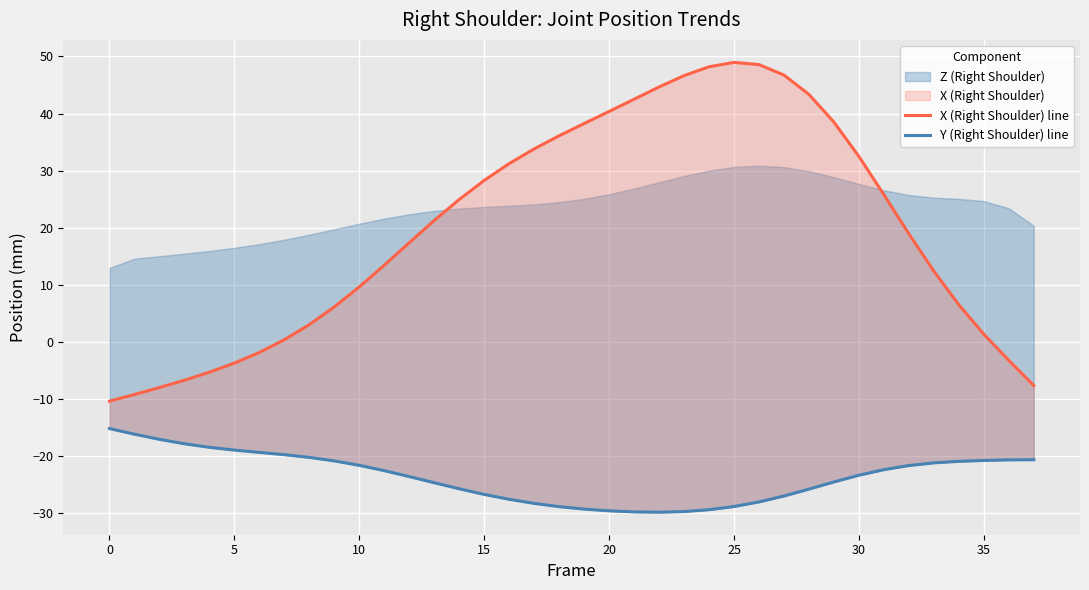

Which series has the largest range (max minus min)?

X (Right Shoulder) line